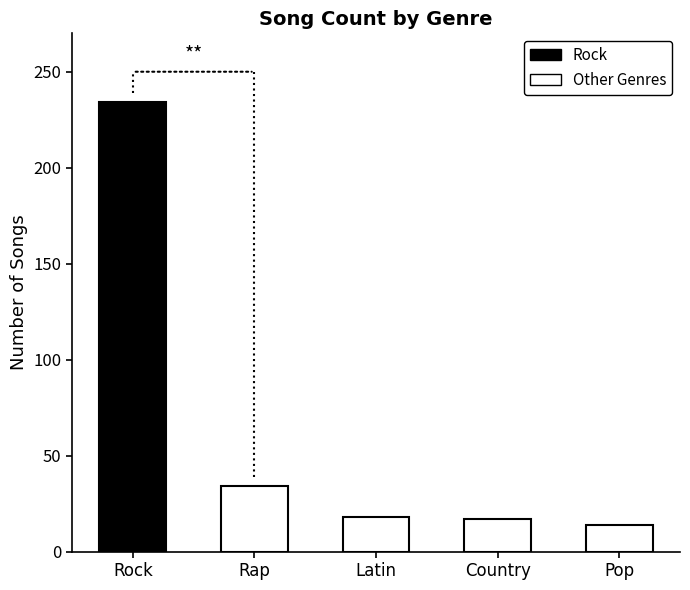

Are the bars horizontal?

No